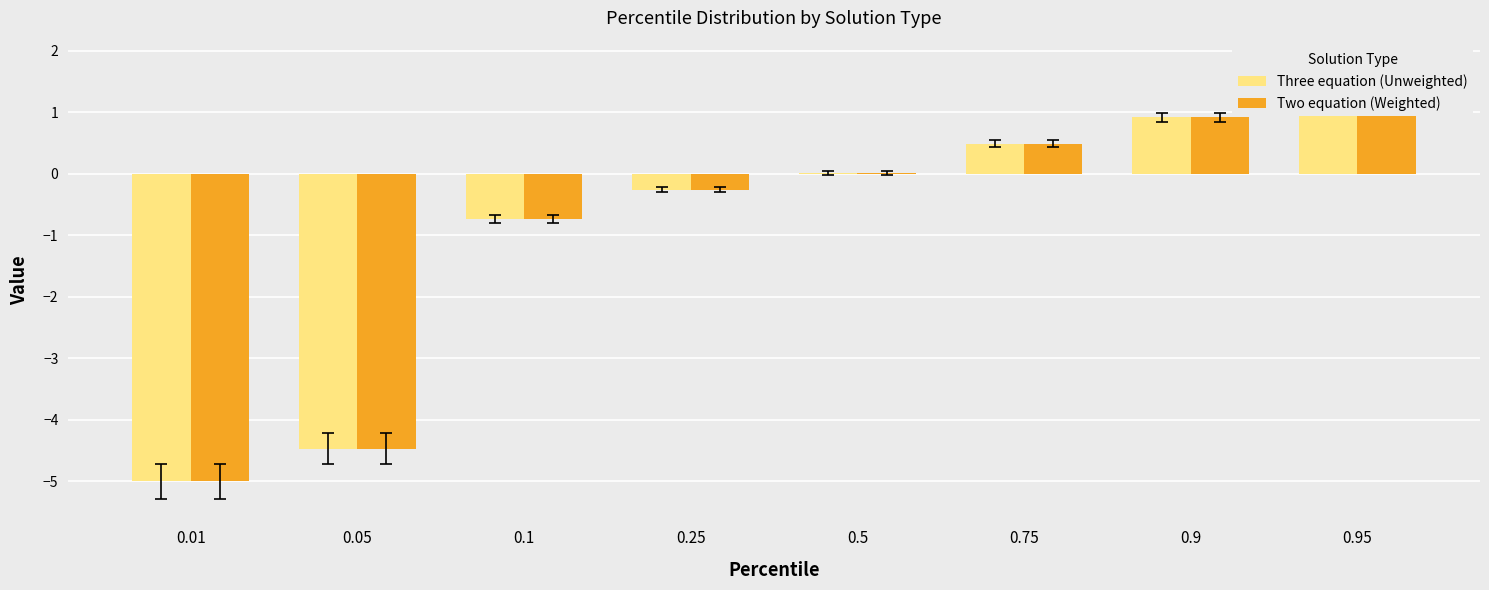

At which label is Two equation (Weighted) closest to -1?

0.1